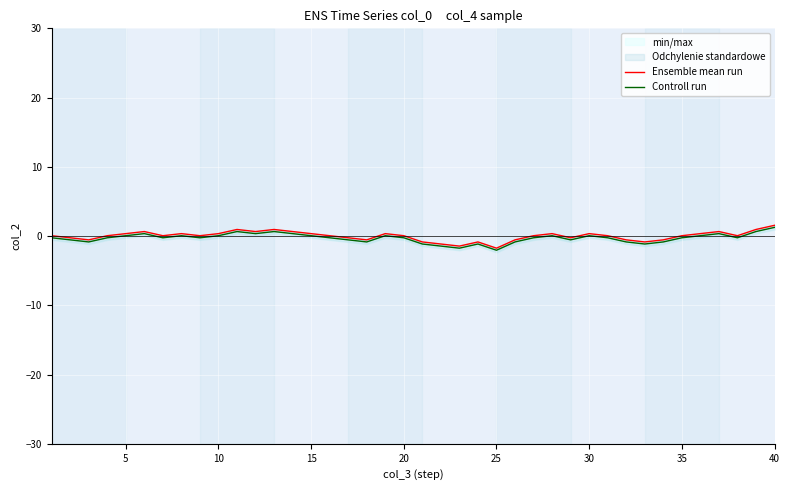

What is the minimum value for Controll run?

-2.0